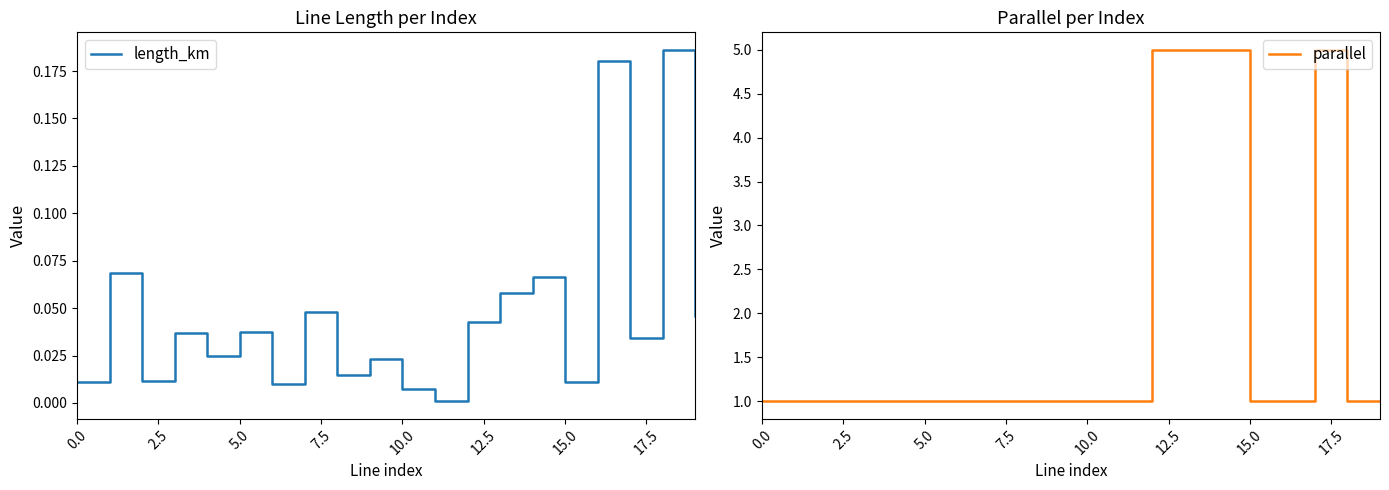

What is the value of the parallel point at the 10th from the left?

1.0